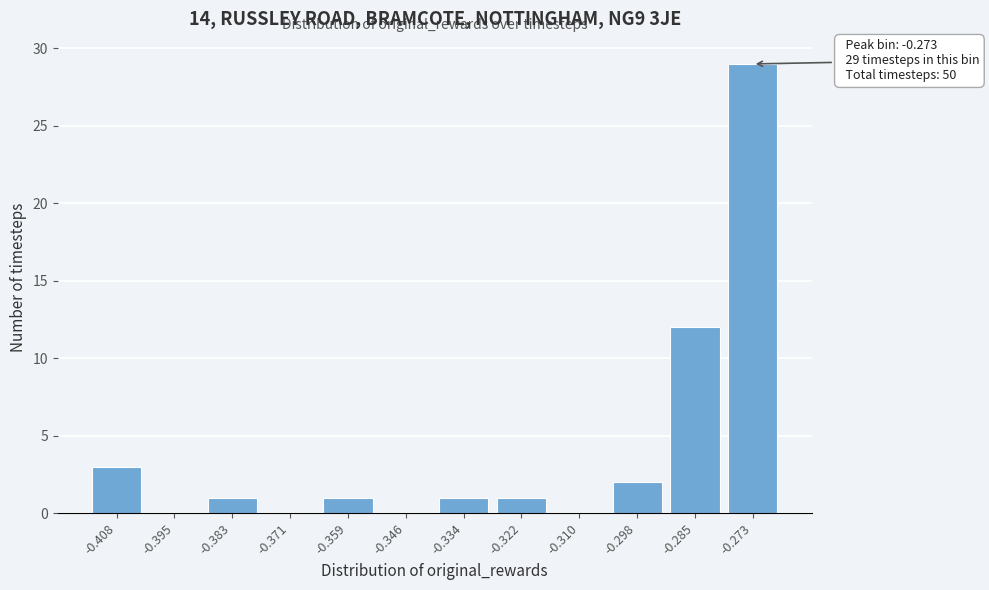

Reading right to left, list all the values displayed in this chart.

-0.273=29	-0.285=12	-0.298=2	-0.310=0	-0.322=1	-0.334=1	-0.346=0	-0.359=1	-0.371=0	-0.383=1	-0.395=0	-0.408=3